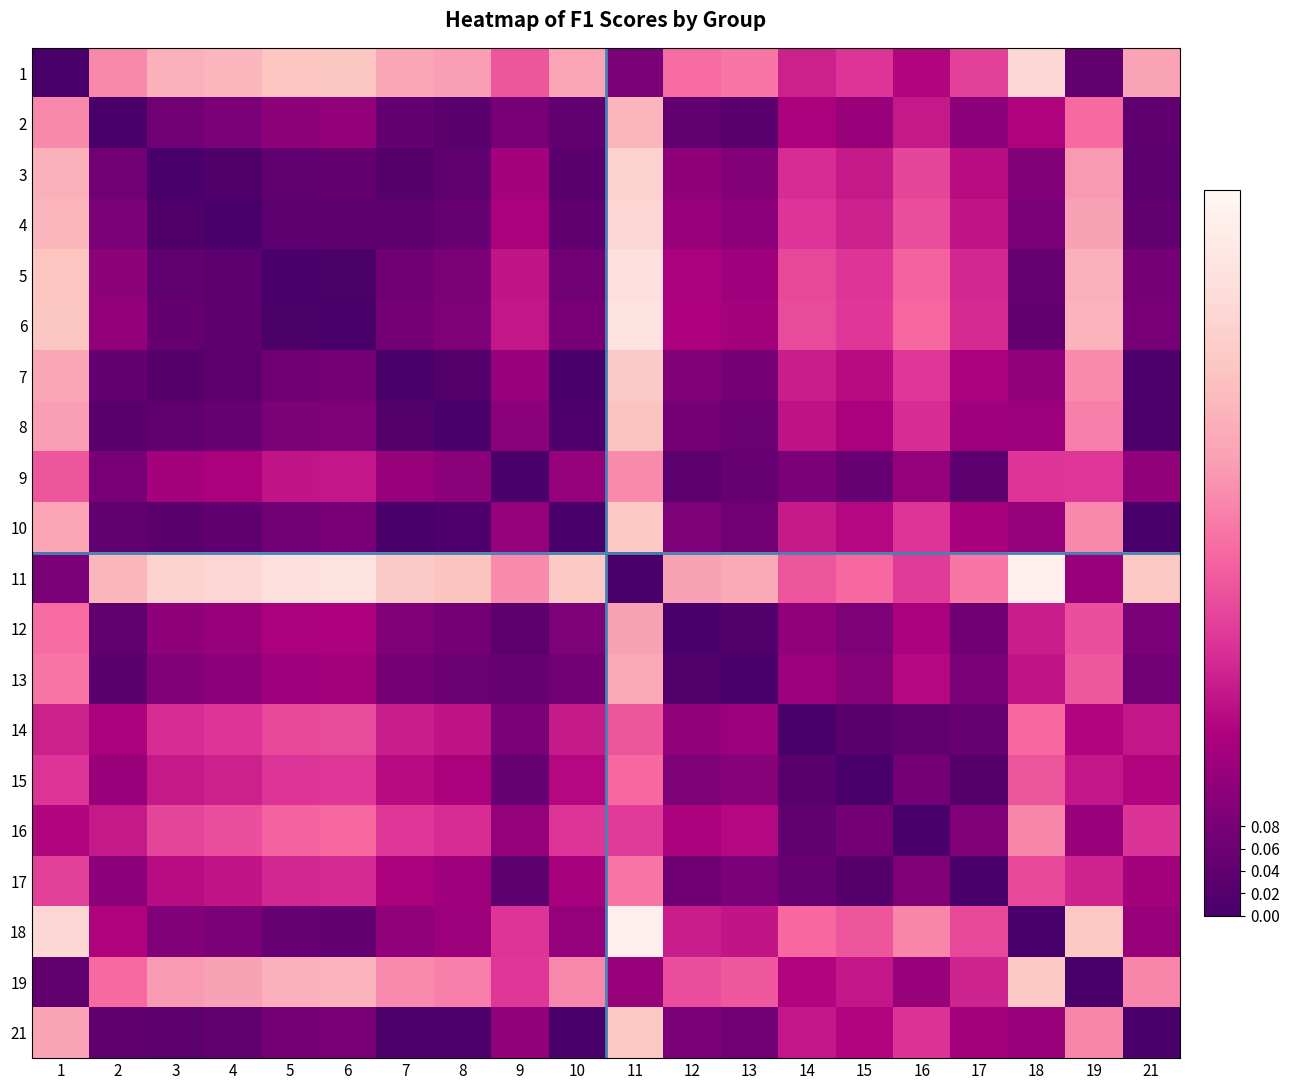

Which category has the lowest value across all series?

1